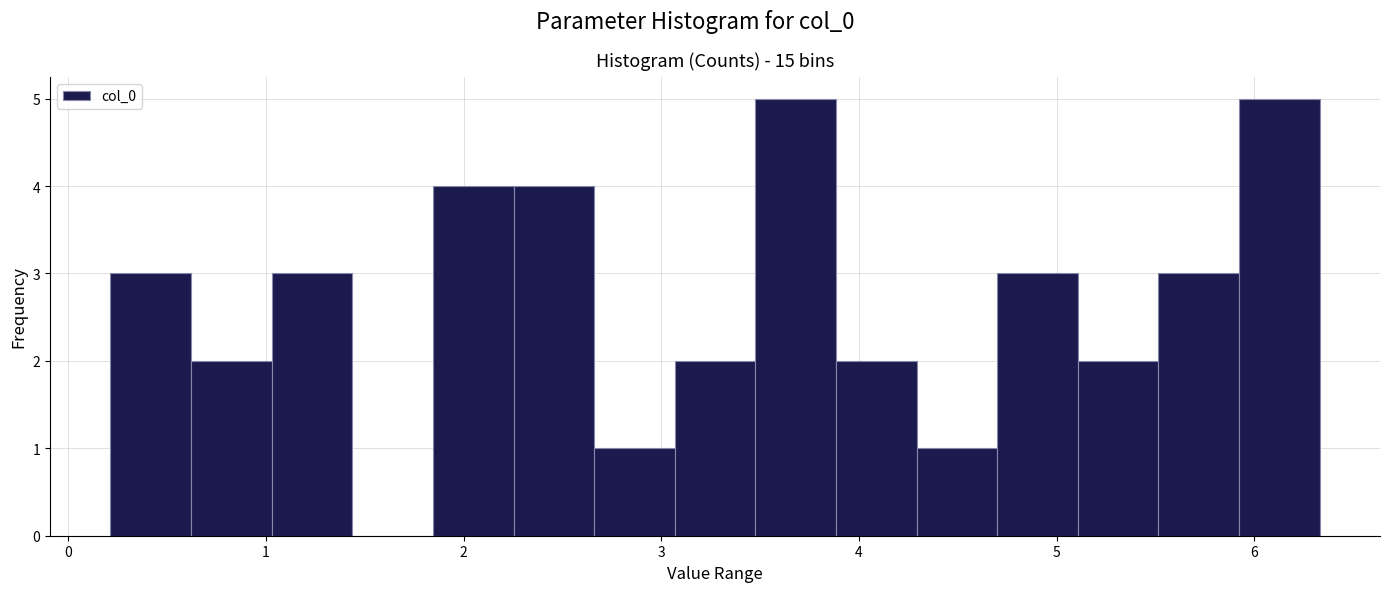

Reading left to right, transcribe this chart: for each bar, give the range it covers on the x-axis and its height. Neither the bar edges nor the heights are printed on the chart, so give them approximately, as read against the axes.

0.2 to 0.6: 3
0.6 to 1.0: 2
1.0 to 1.4: 3
1.4 to 1.8: 0
1.8 to 2.3: 4
2.3 to 2.7: 4
2.7 to 3.1: 1
3.1 to 3.5: 2
3.5 to 3.9: 5
3.9 to 4.3: 2
4.3 to 4.7: 1
4.7 to 5.1: 3
5.1 to 5.5: 2
5.5 to 5.9: 3
5.9 to 6.3: 5